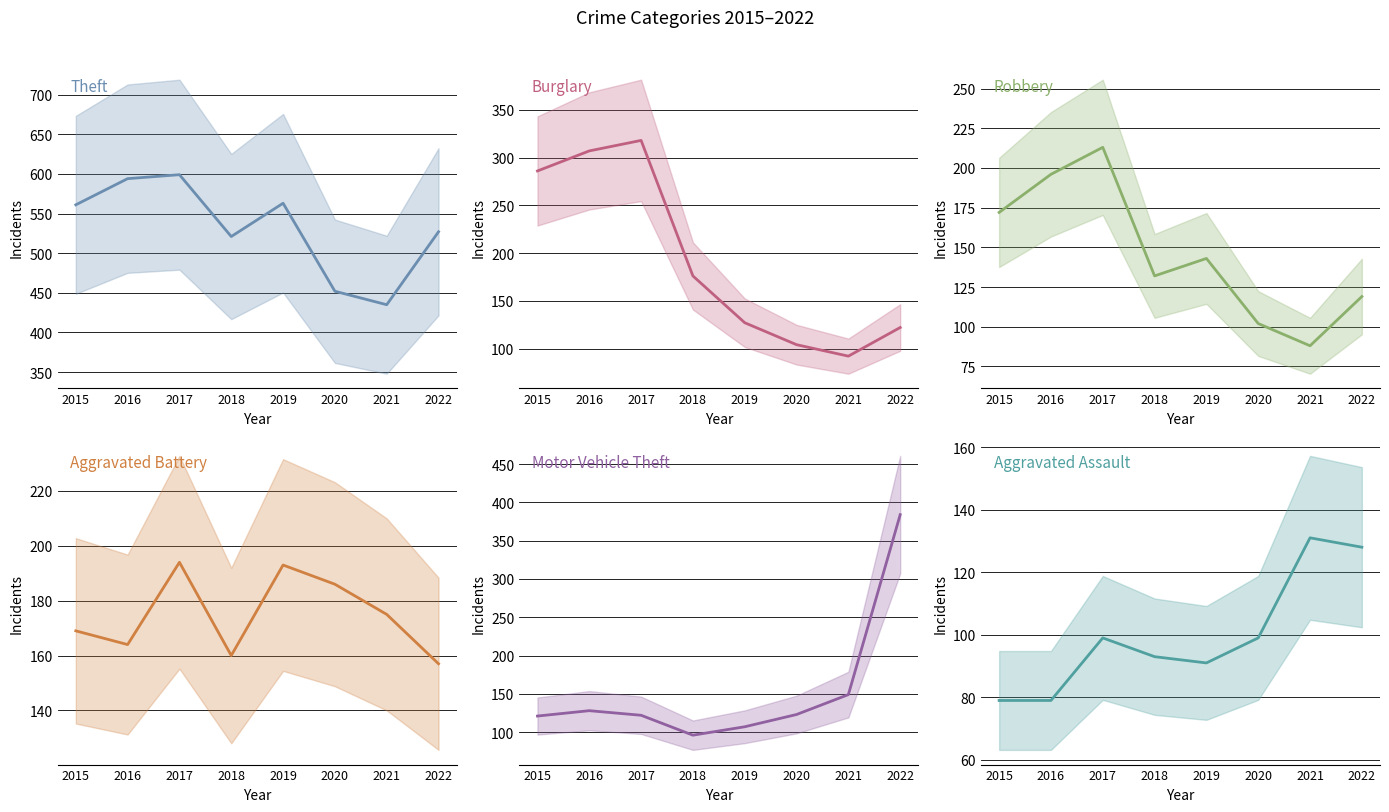

The value of Aggravated Battery at 2016 is 286. True or false?

False